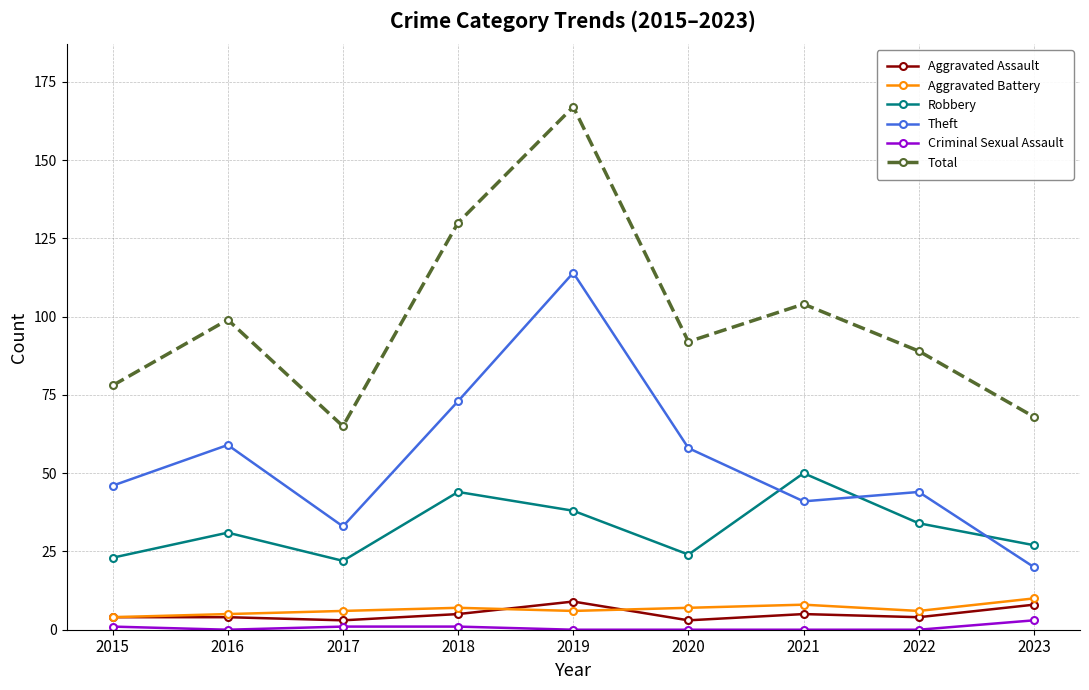

Count the number of categories in the chart.

9